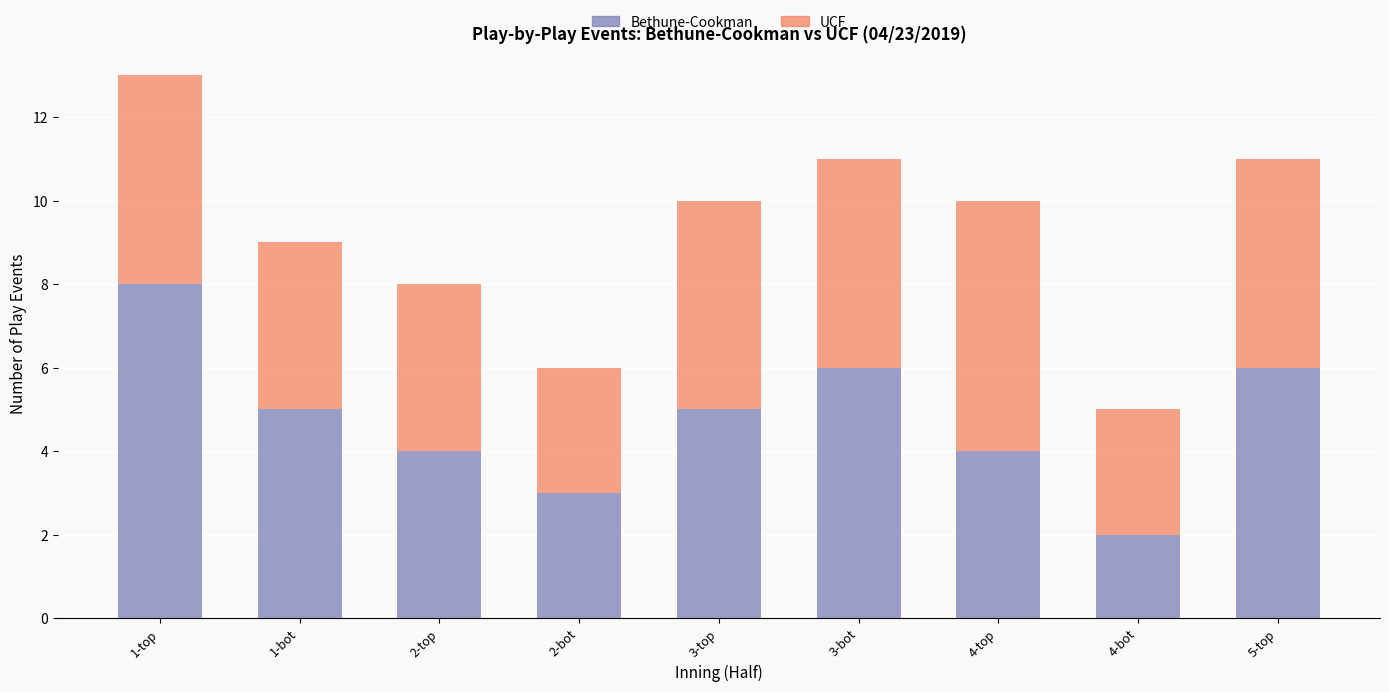

Which category has the lowest value in the Bethune-Cookman series?

4-bot